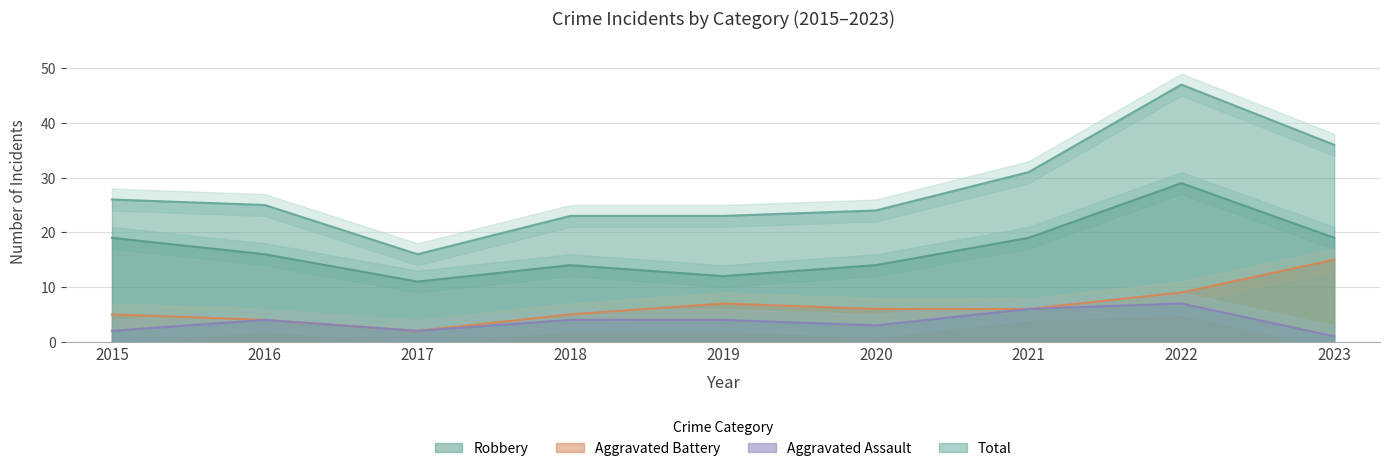

True or false: Aggravated Battery and Robbery intersect in this chart.

False